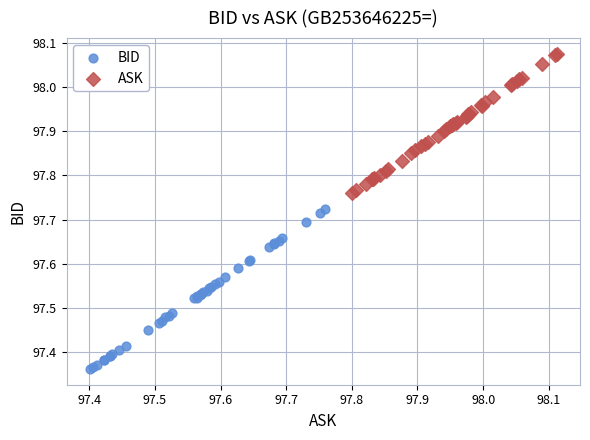

Which series contains the lowest Y value?

BID